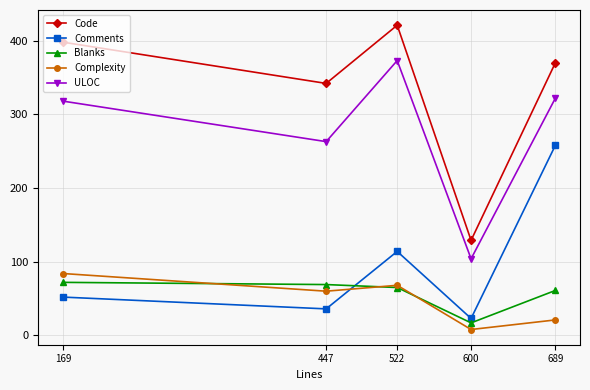

At which label is Code closest to 275?

447